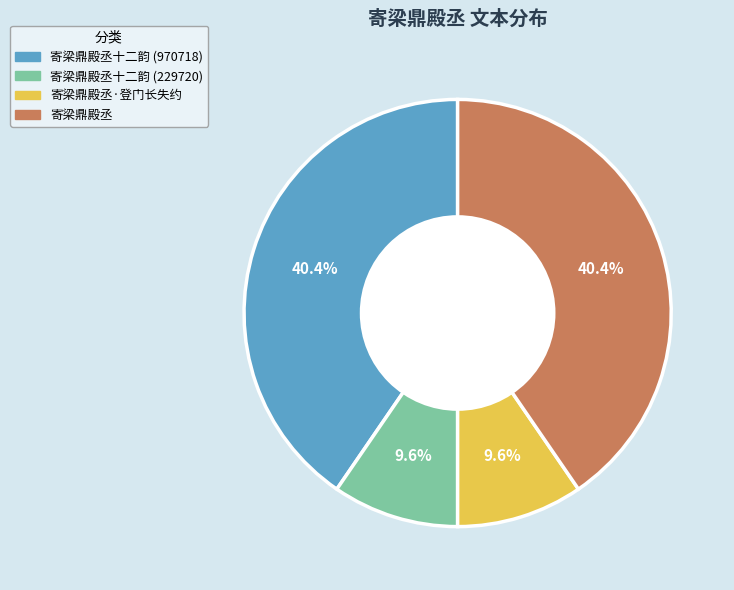

Does any single category account for the majority?

No